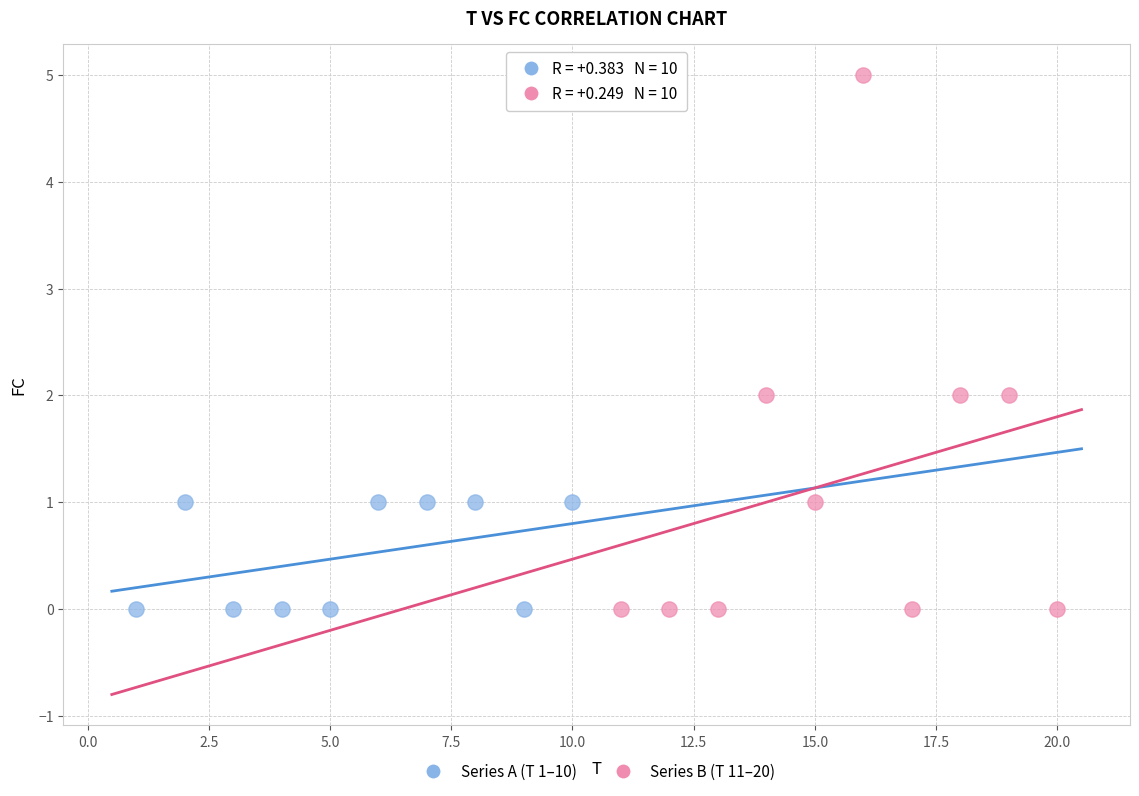

Which series reaches the maximum Y coordinate?

Series B (T 11–20)